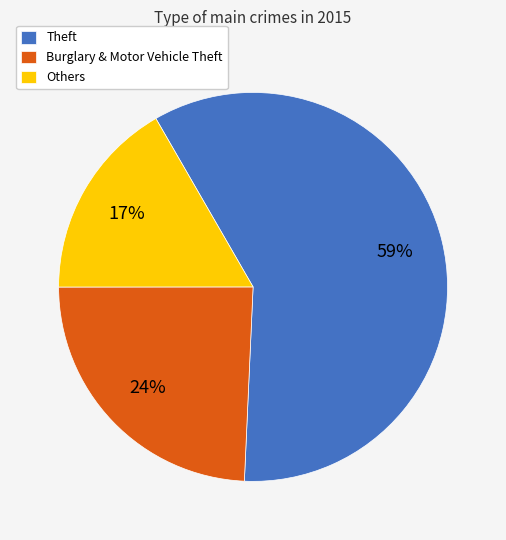

Is the sum of Burglary & Motor Vehicle Theft and Theft greater than half?

Yes